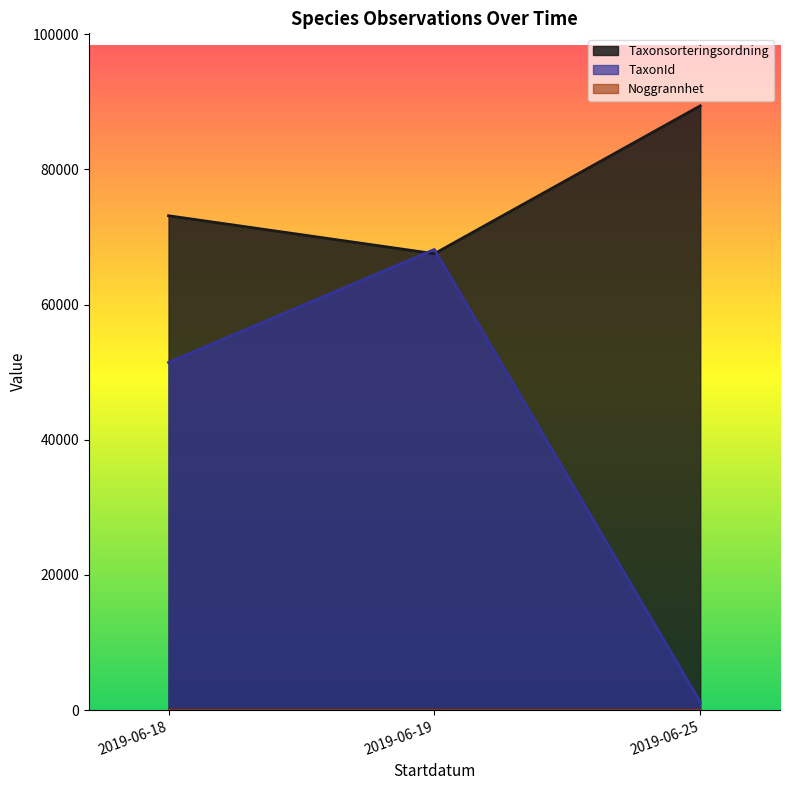

True or false: TaxonId and Noggrannhet intersect in this chart.

False